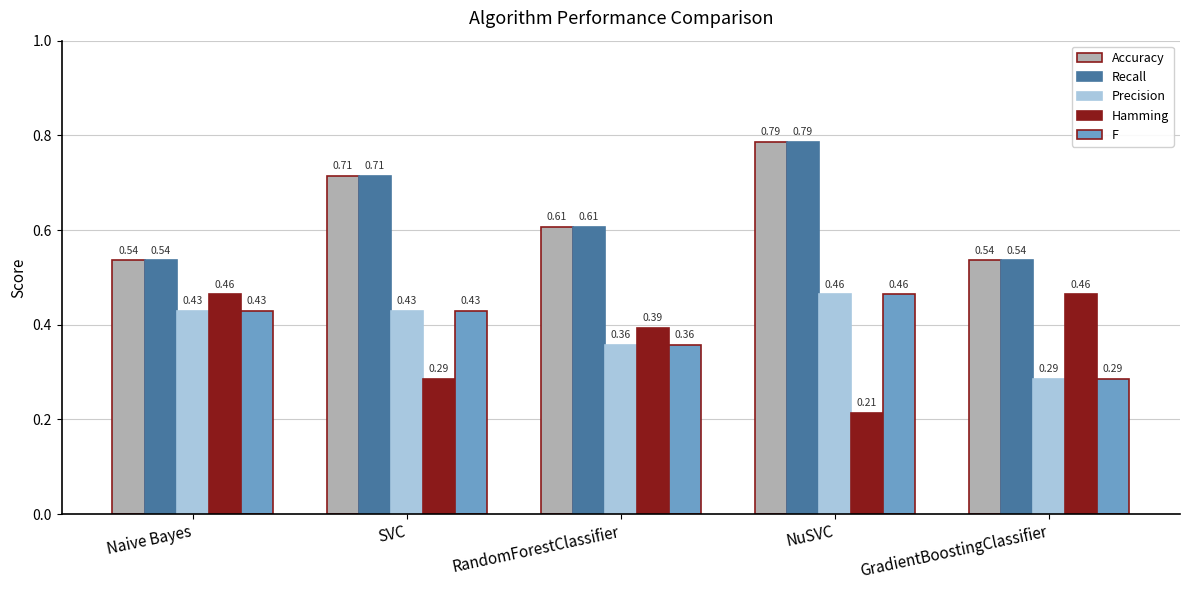

At which category is the sum across all series the highest?

NuSVC